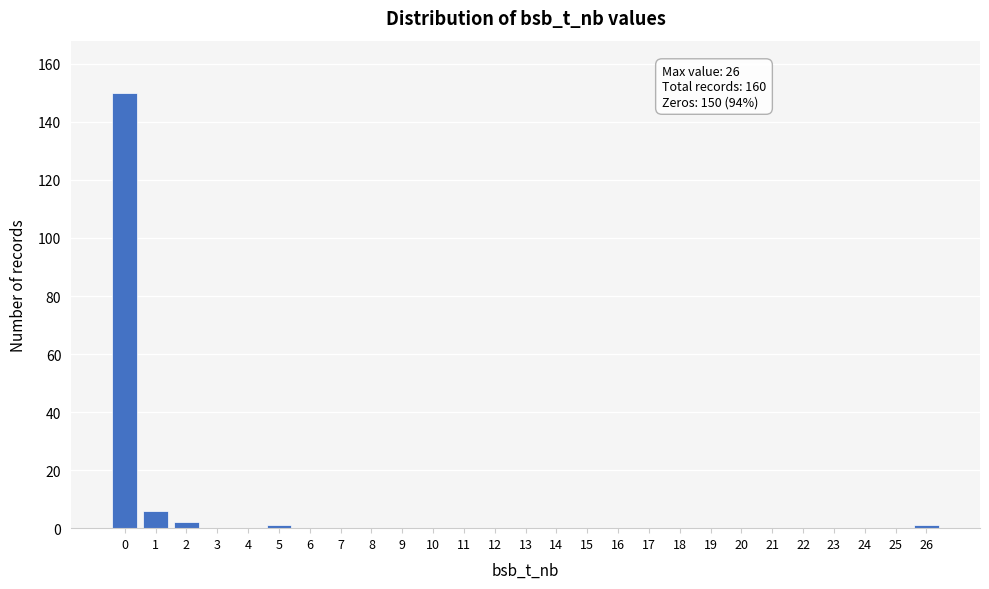

Reading left to right, list all the values displayed in this chart.

0=150	1=6	2=2	3=0	4=0	5=1	6=0	7=0	8=0	9=0	10=0	11=0	12=0	13=0	14=0	15=0	16=0	17=0	18=0	19=0	20=0	21=0	22=0	23=0	24=0	25=0	26=1